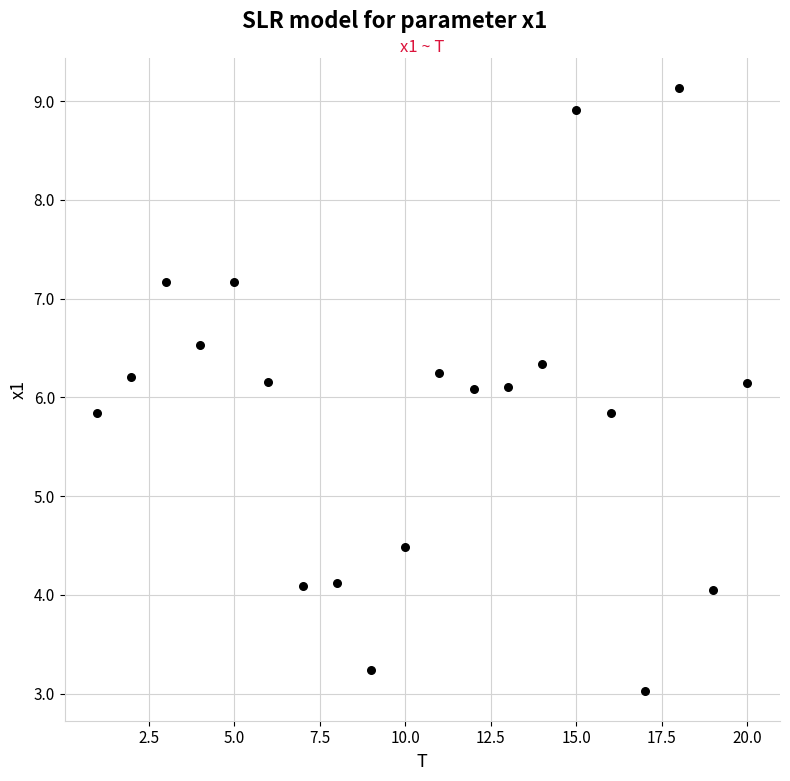

What is the range of Y values (max minus min)?

6.1